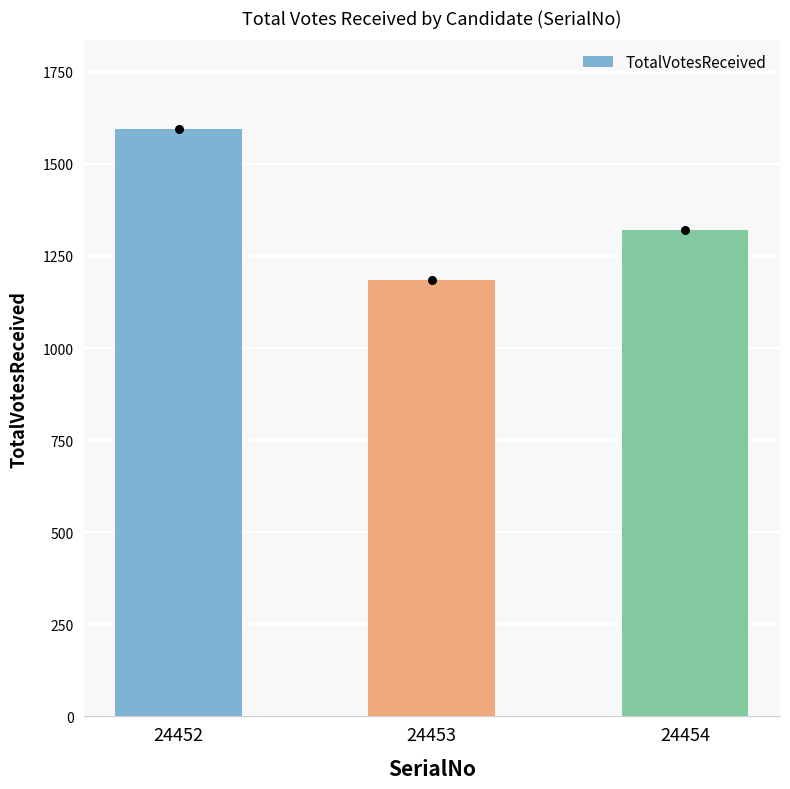

Approximately how many times larger is the value at 24453 compared to 24452?

0.7